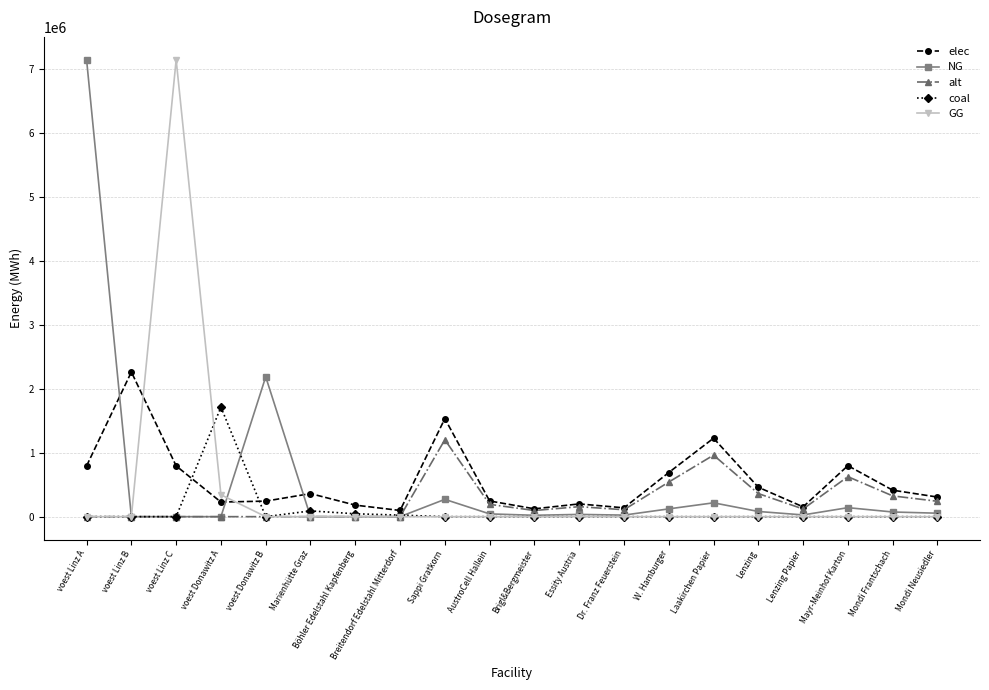

What is the maximum value shown in the chart?

7144833.3